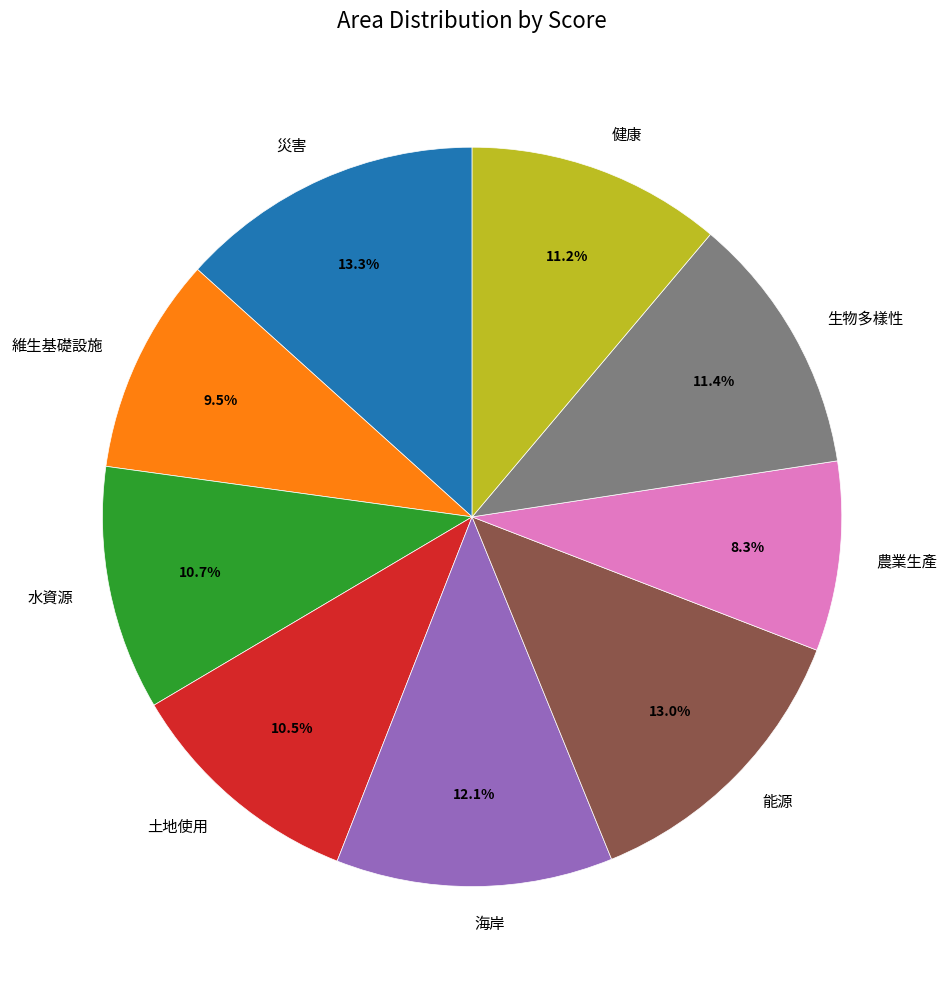

What is the smallest slice in the pie chart?

農業生產